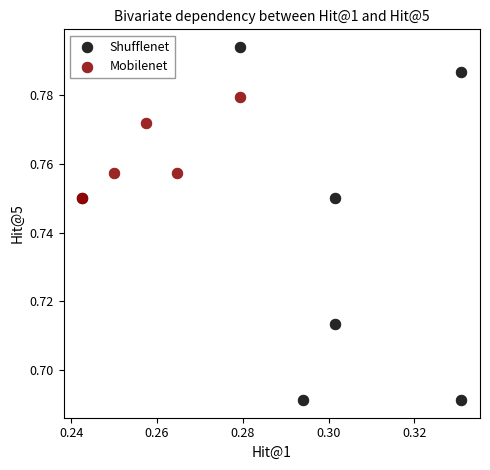

Which series has the widest spread of Y values?

Shufflenet